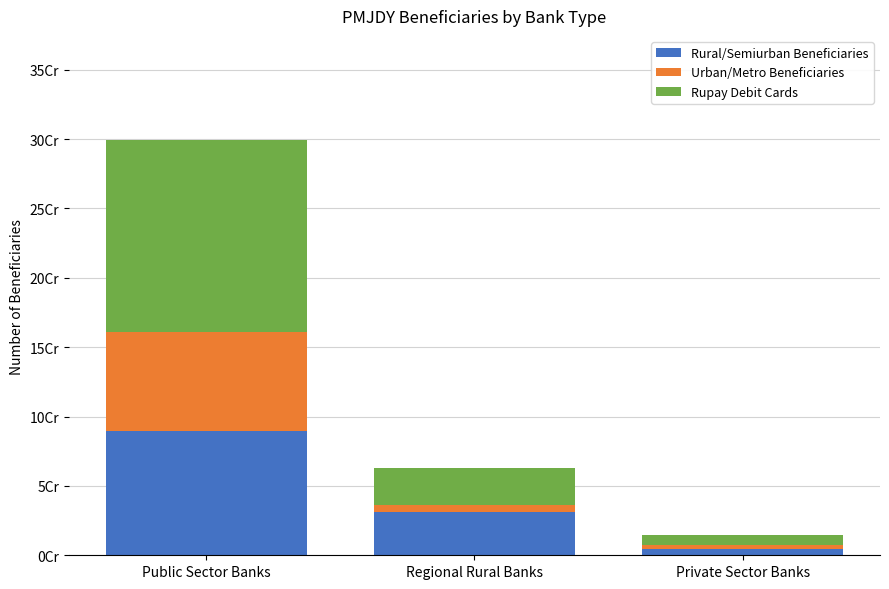

What are all the series names shown in the legend?

Rural/Semiurban Beneficiaries, Urban/Metro Beneficiaries, Rupay Debit Cards